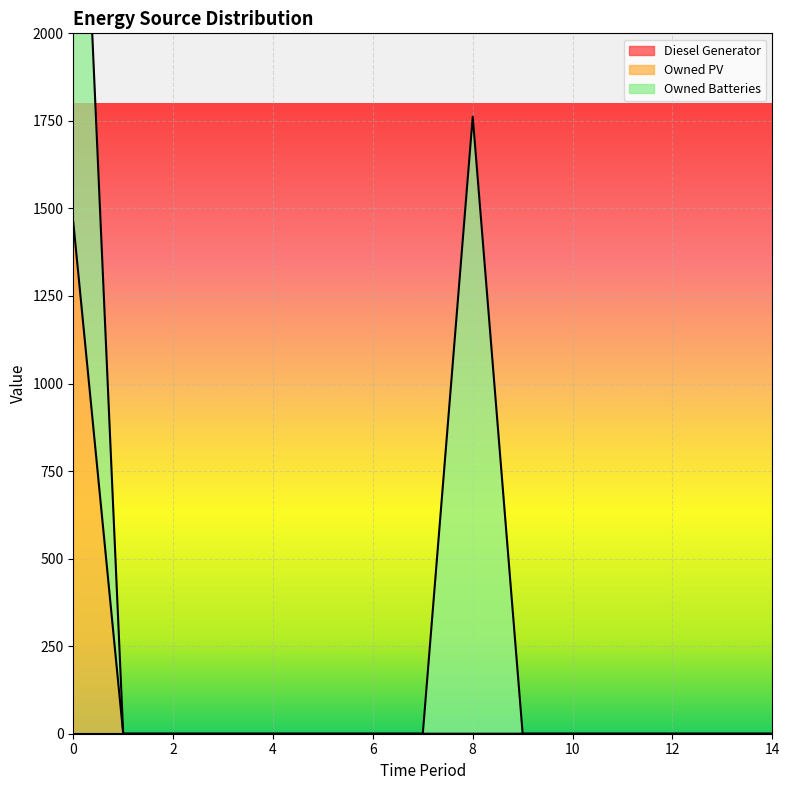

Rank the series by their maximum value, from lowest to highest.

Diesel Generator, Owned PV, Owned Batteries